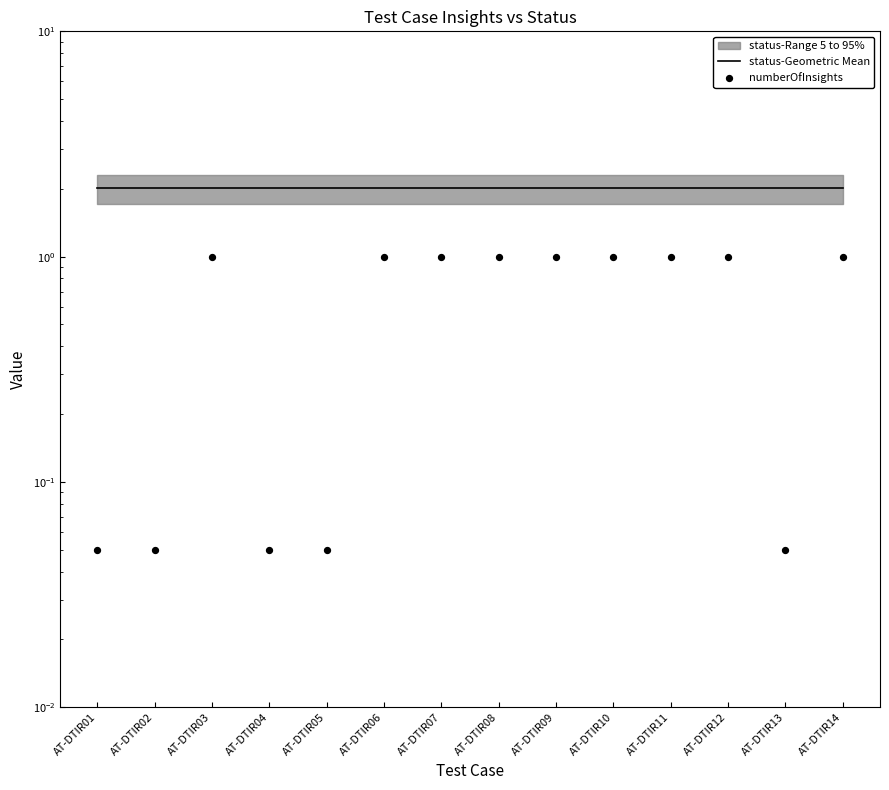

At how many categories does at least one series exceed 1?

14